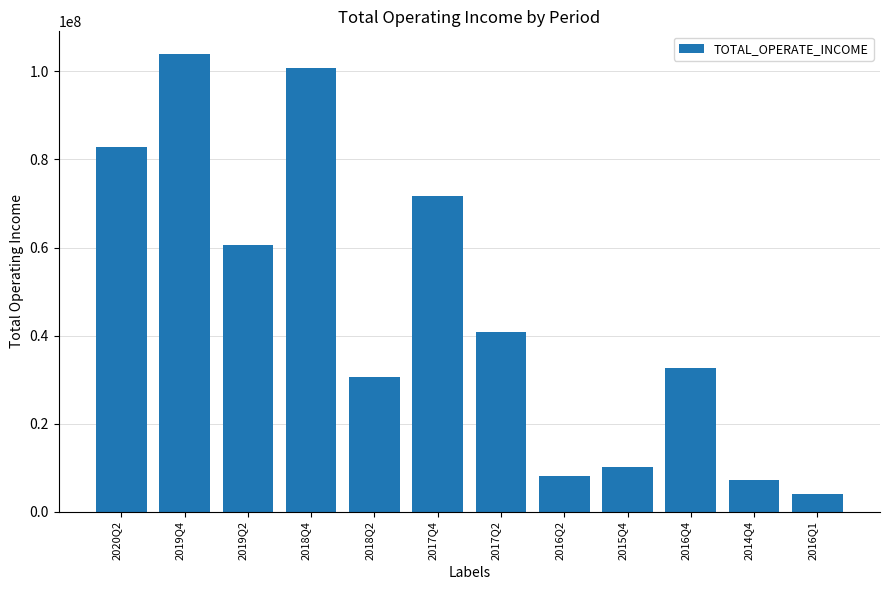

Where is the data nearest to the value 53985544?

2019Q2